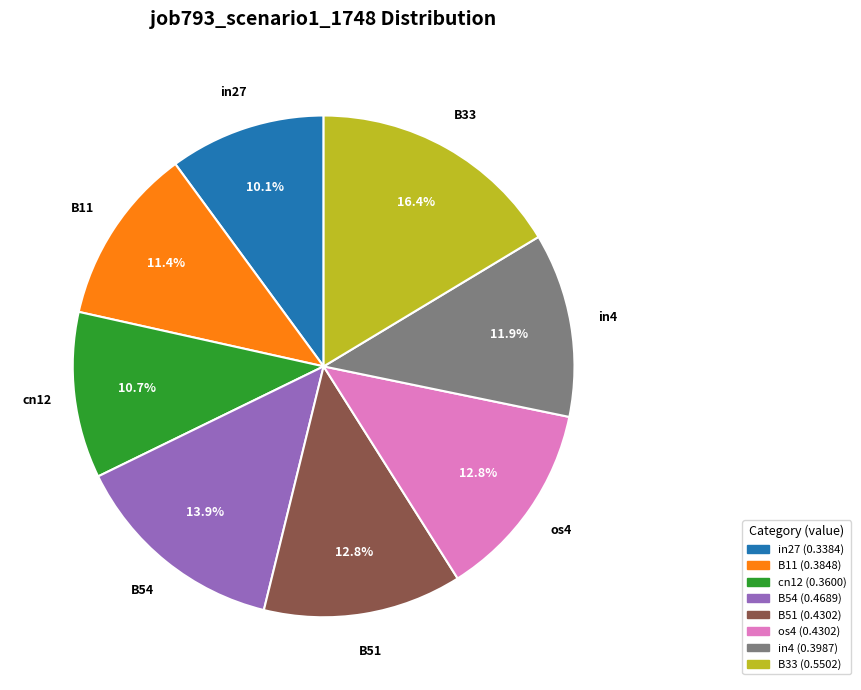

Is there any slice that represents more than half of the pie?

No